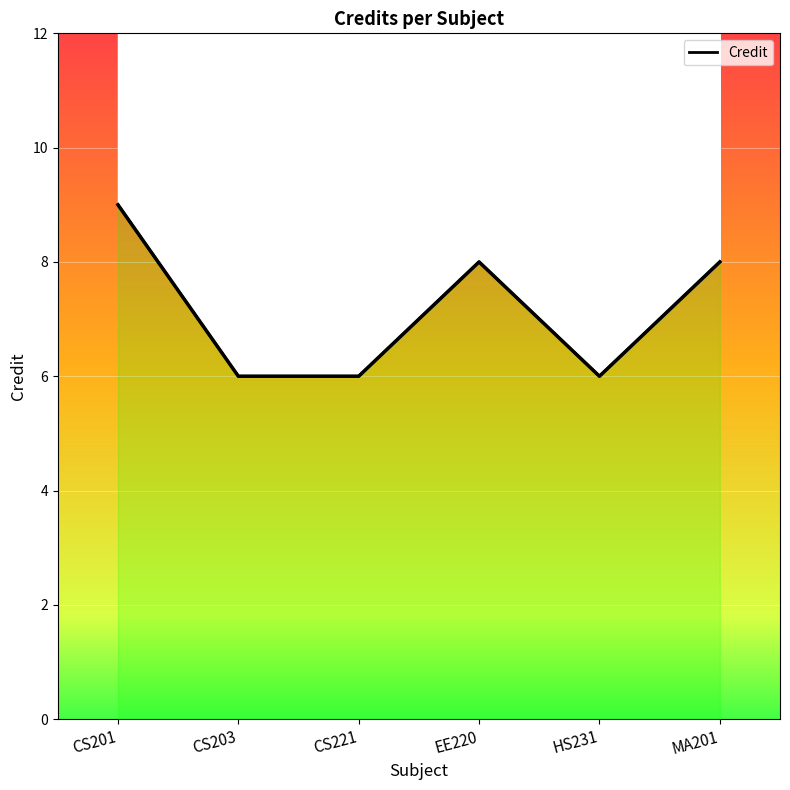

Reading left to right, what are all the values shown in this chart?

CS201=9	CS203=6	CS221=6	EE220=8	HS231=6	MA201=8